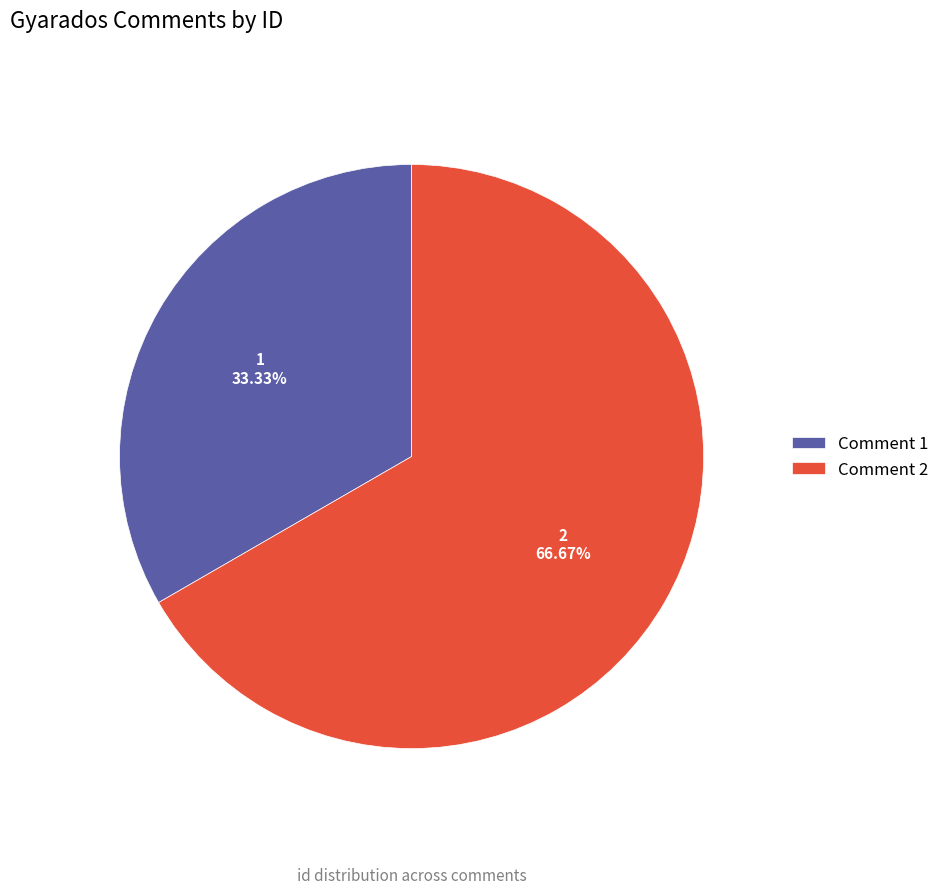

True or false: Comment 1 accounts for 33% of the total.

True